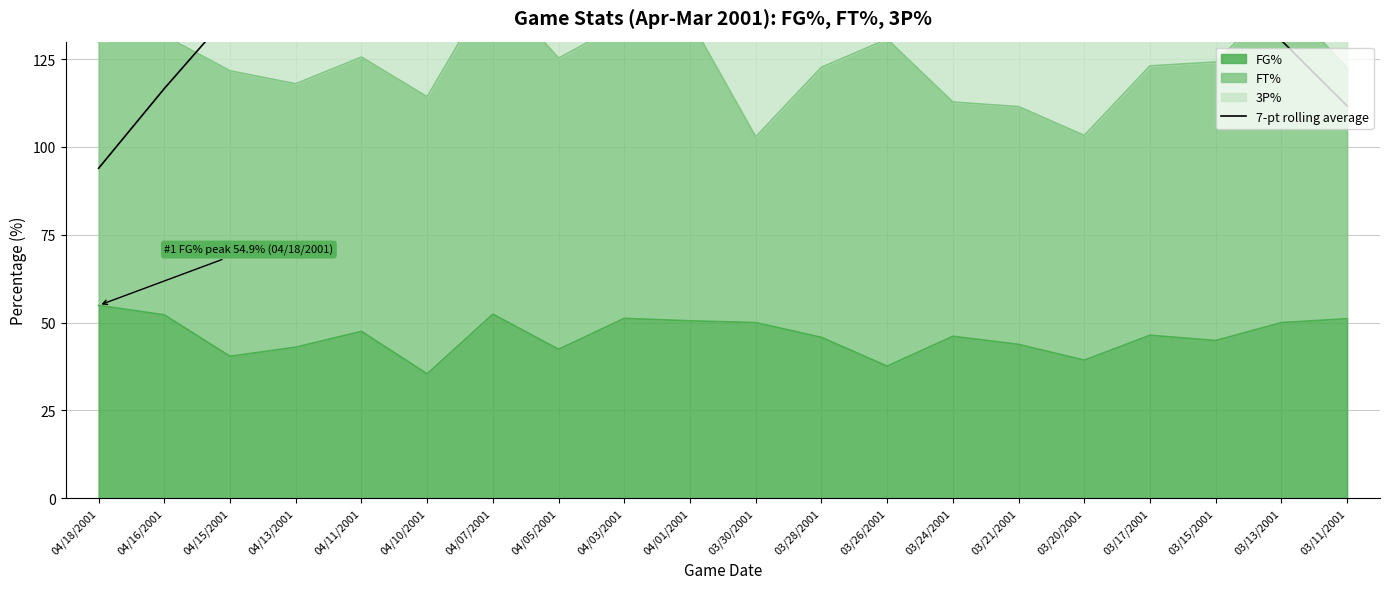

How many points are higher than both their immediate neighbors (excluding endpoints)?

4